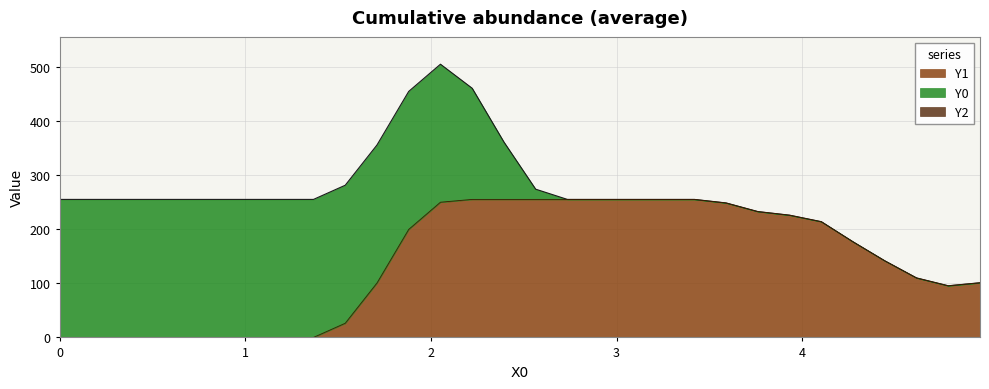

Which series has the largest total across all categories?

Y1